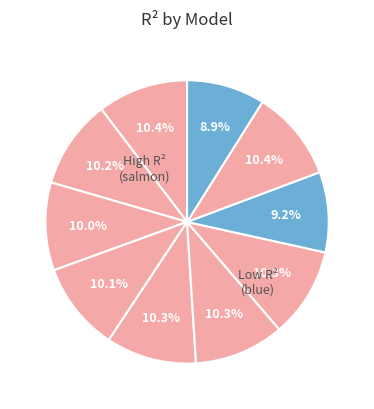

Does any single category account for the majority?

No